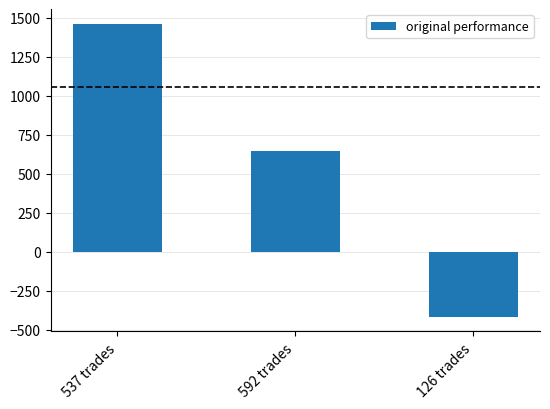

Which has a higher value, 126 trades or 592 trades?

592 trades